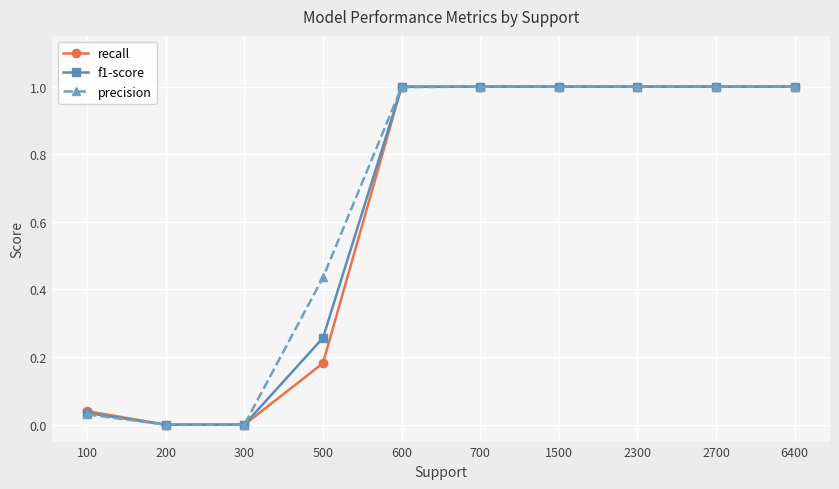

What is the maximum value for recall?

1.0